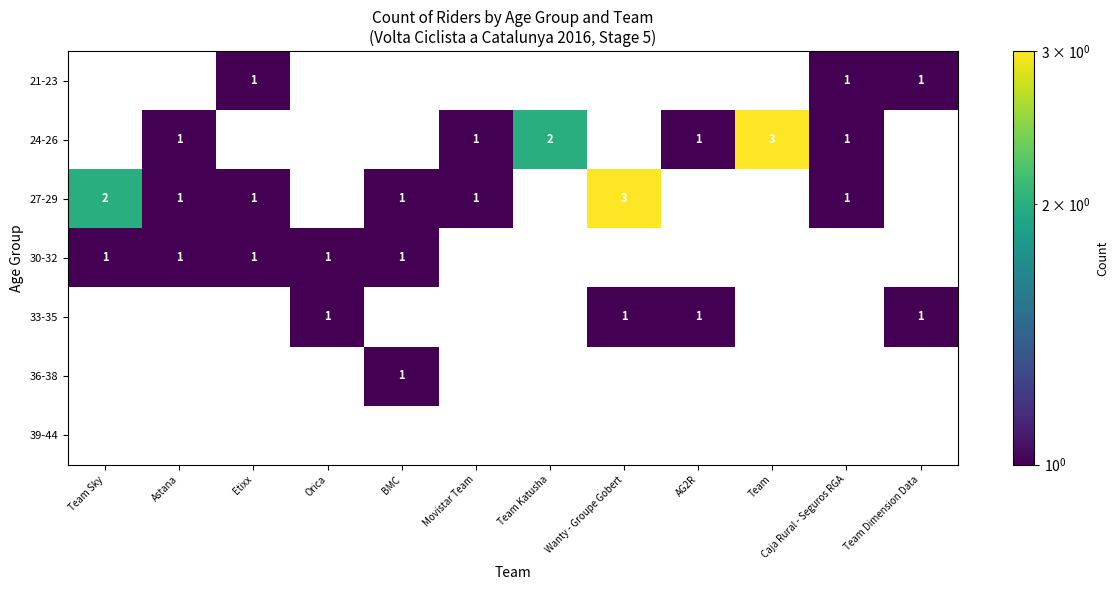

Is it true that 27-29 equals 1 at Movistar Team?

True